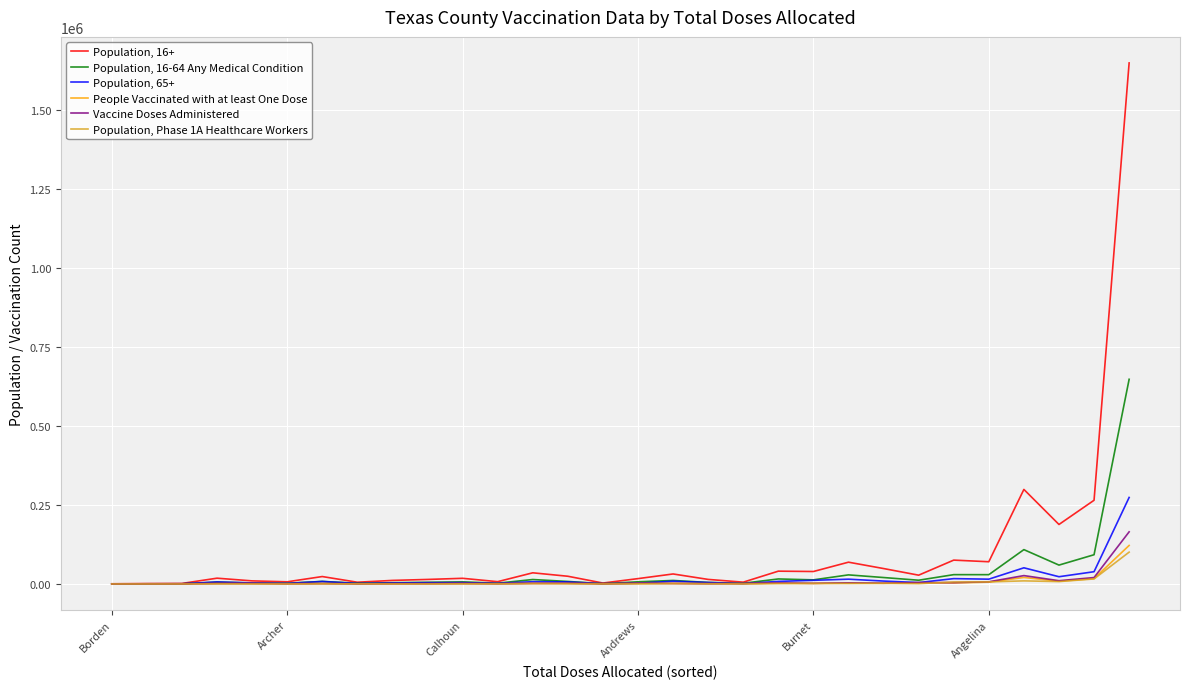

Rank the series by their maximum value, from highest to lowest.

Population, 16+, Population, 16-64 Any Medical Condition, Population, 65+, Vaccine Doses Administered, People Vaccinated with at least One Dose, Population, Phase 1A Healthcare Workers